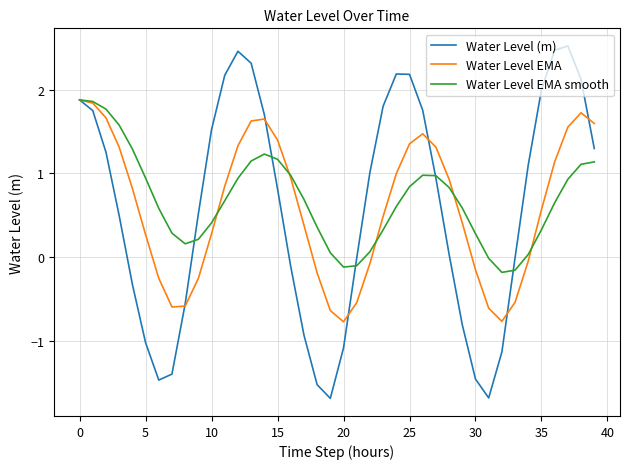

What is the minimum value shown in the chart?

-1.7